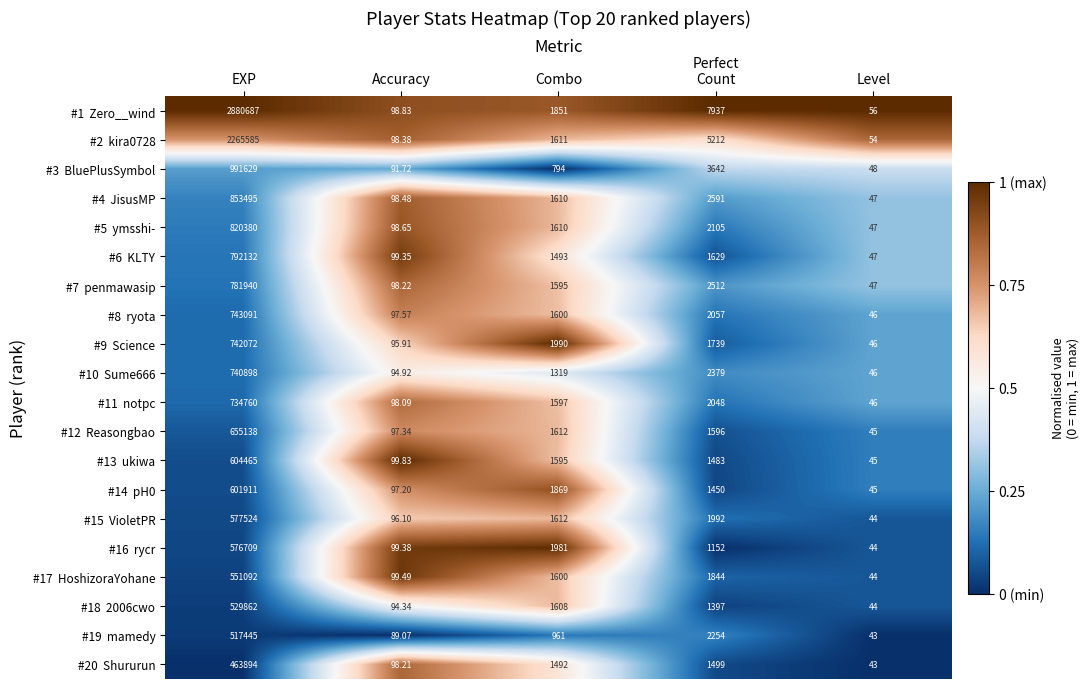

Which label corresponds to the smallest value in the chart?

Level